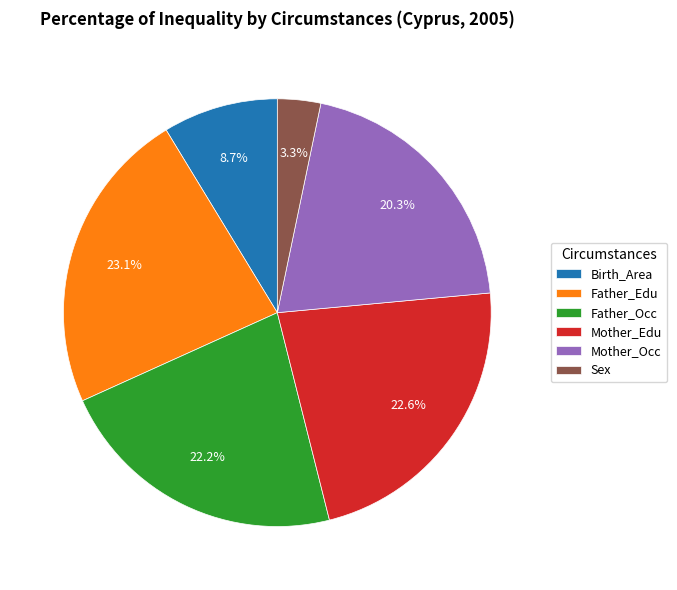

Is Father_Edu the majority of the pie?

No